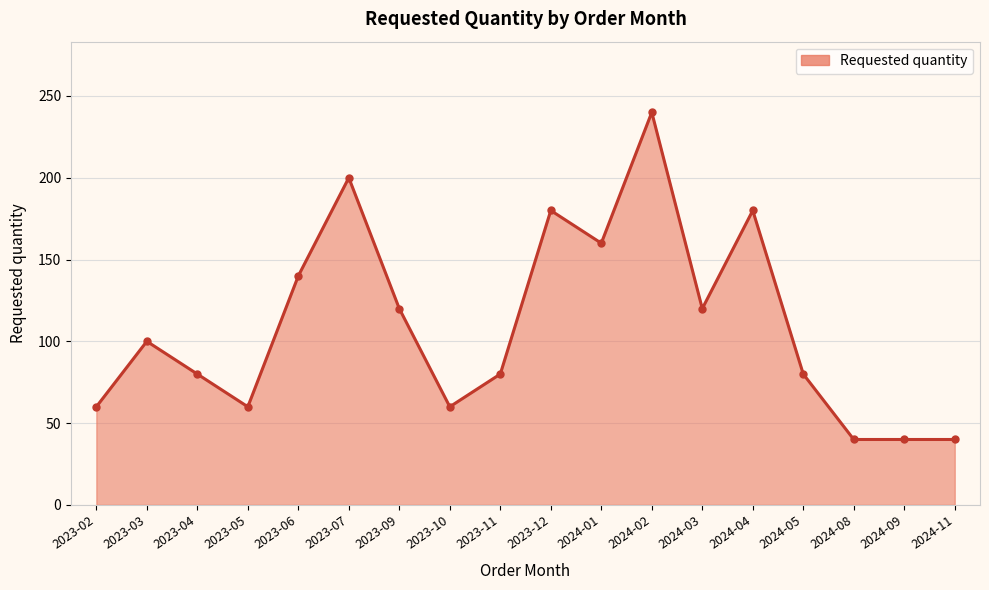

The value at 2024-01 is 160. True or false?

True